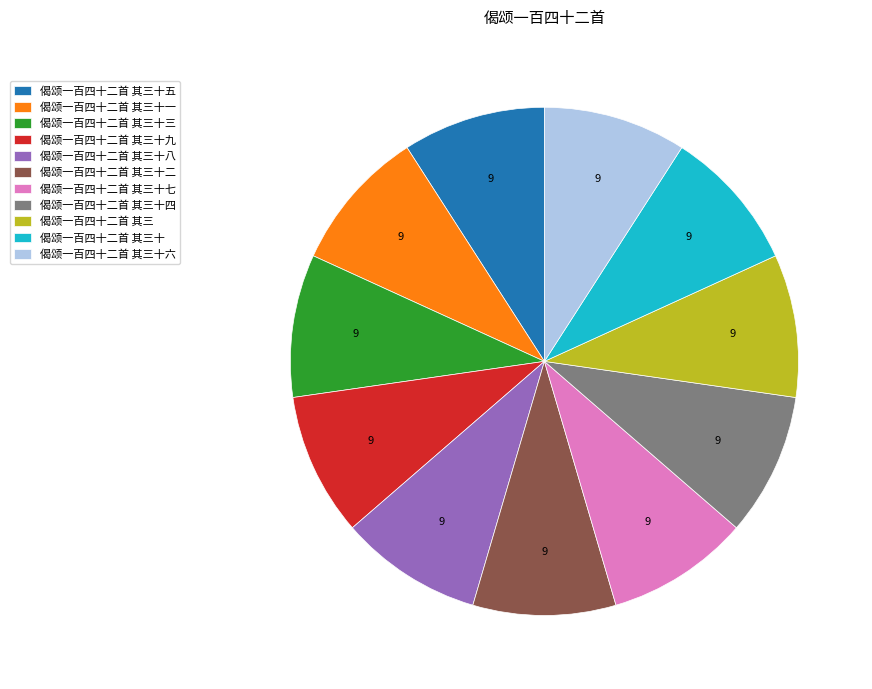

What is the ratio of the value at 偈颂一百四十二首 其三十八 to the value at 偈颂一百四十二首 其三十三?

1.0